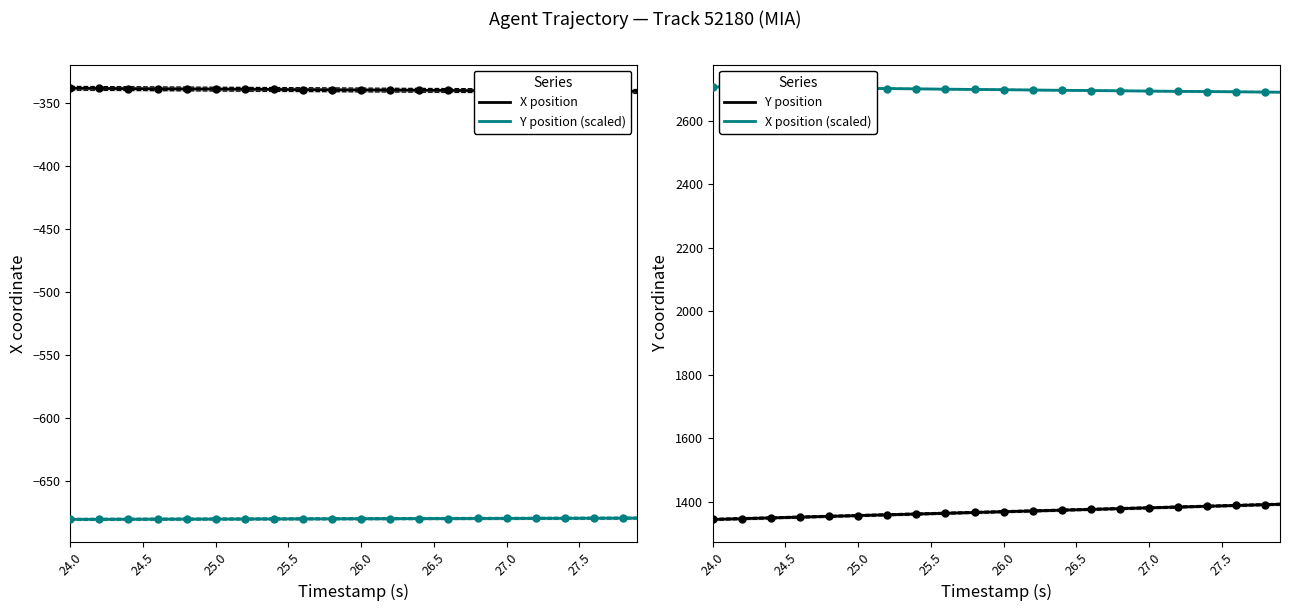

True or false: Y position (scaled) and X position cross at least once.

False